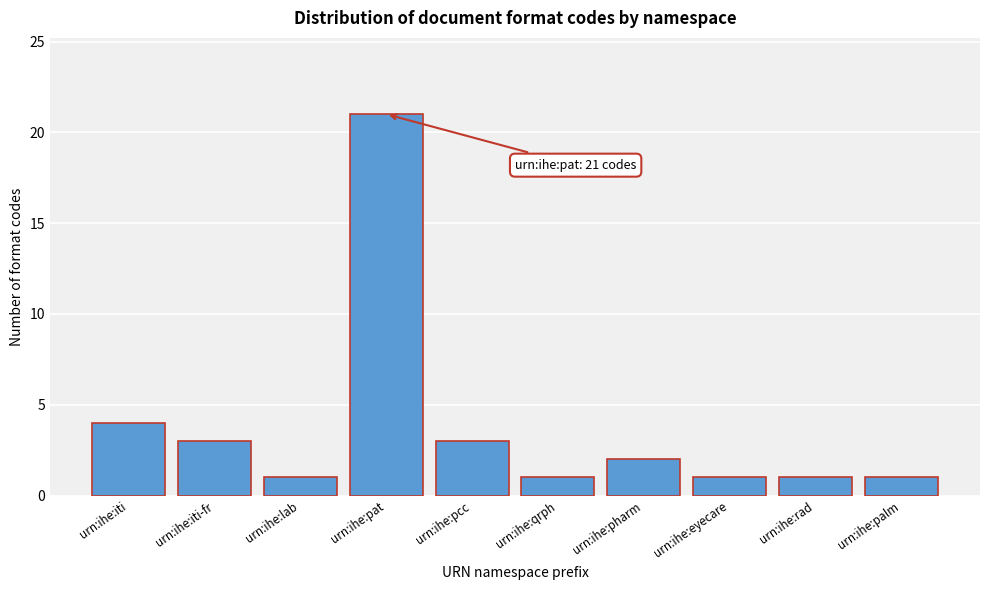

Reading left to right, list all the values displayed in this chart.

urn:ihe:iti=4	urn:ihe:iti-fr=3	urn:ihe:lab=1	urn:ihe:pat=21	urn:ihe:pcc=3	urn:ihe:qrph=1	urn:ihe:pharm=2	urn:ihe:eyecare=1	urn:ihe:rad=1	urn:ihe:palm=1